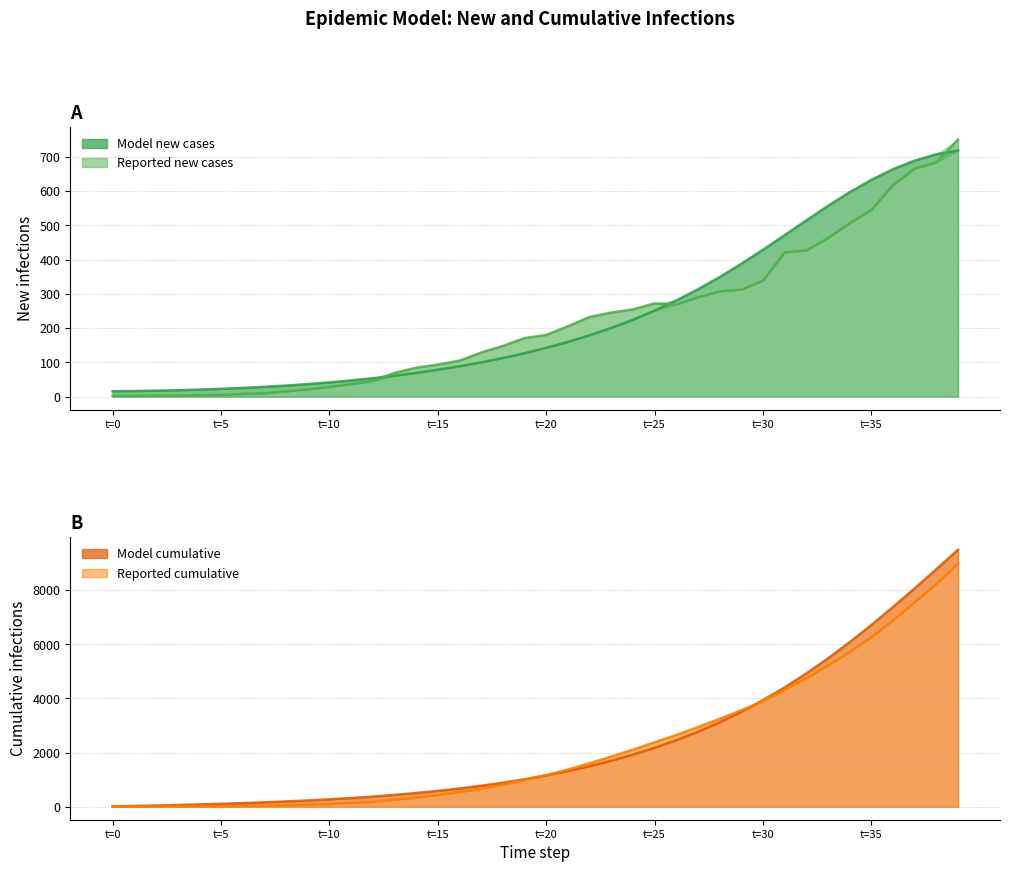

What is the label of the 10th point from the left?

9